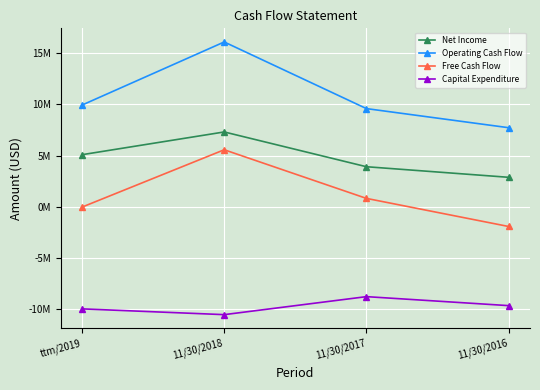

Which series changed the most between ttm/2019 and 11/30/2016?

Operating Cash Flow